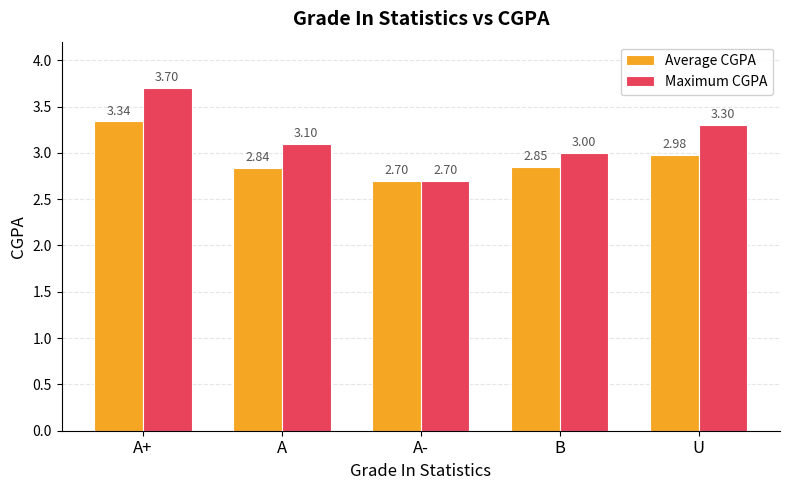

What is the difference between the Average CGPA values at A and U?

0.1